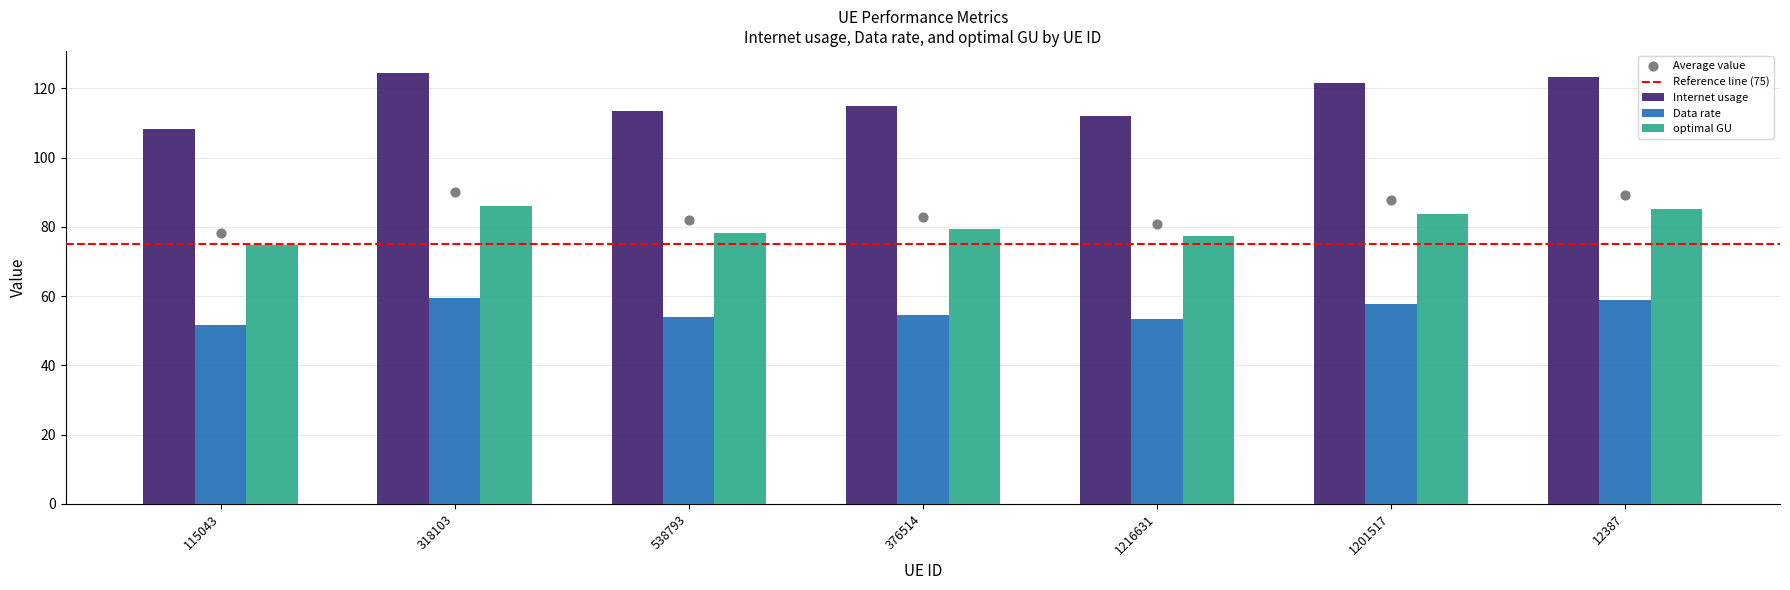

Which series has the largest Y range (max minus min)?

Internet usage